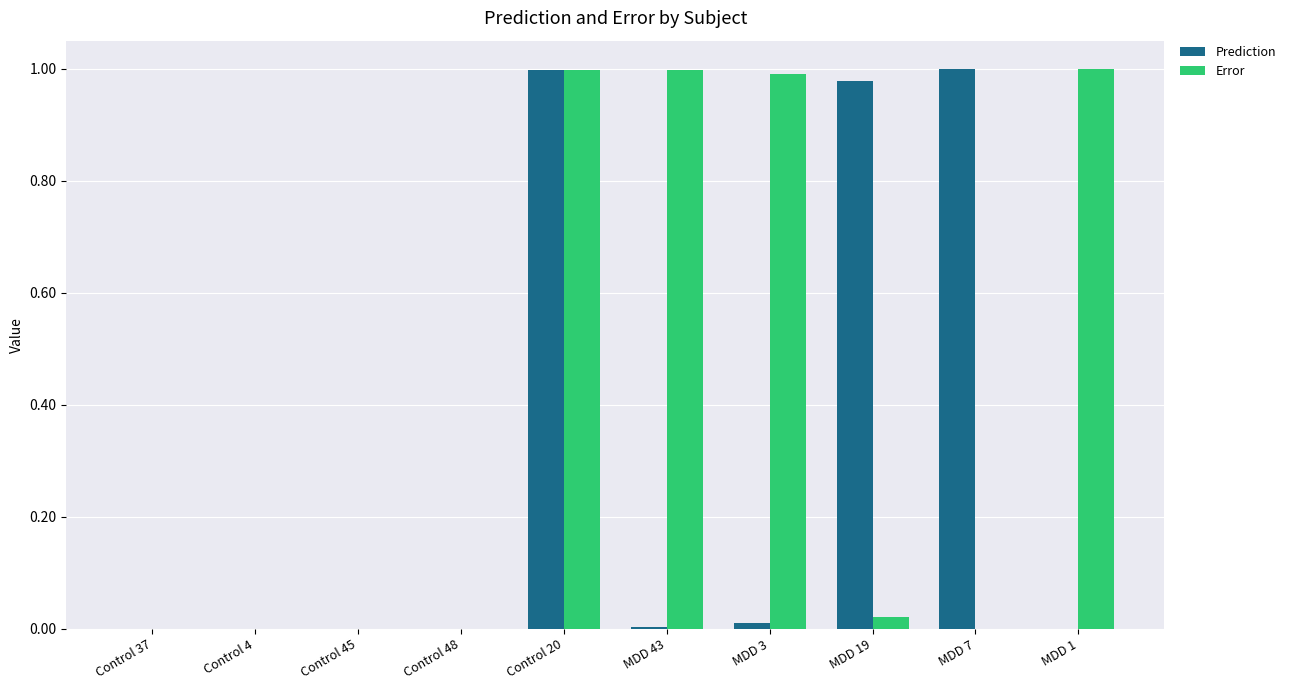

Between Control 48 and MDD 7, which series saw the biggest shift?

Prediction